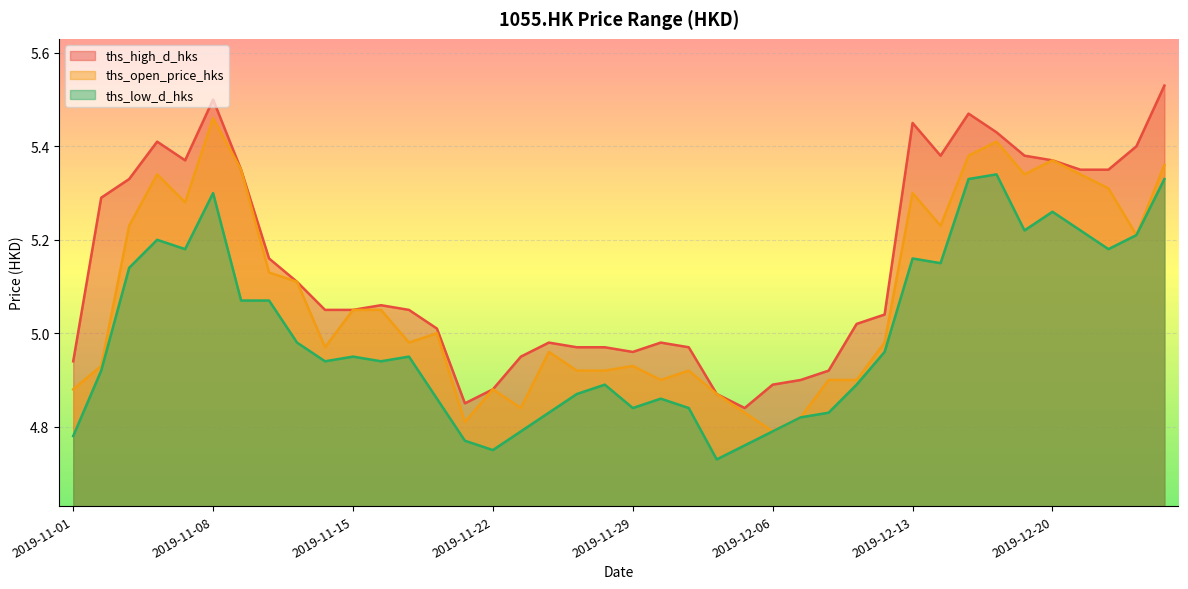

True or false: ths_open_price_hks has more than 0 interior local peaks.

True